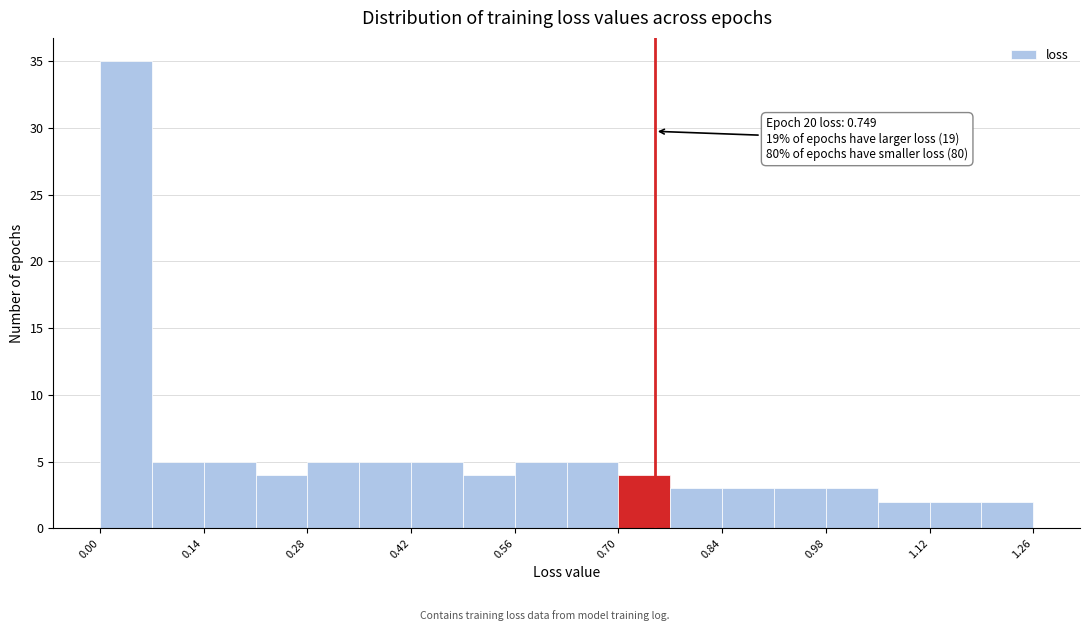

Around what value on the x-axis is the tallest bar? Give the approximate position of its centre, as read against the axis.

0.04